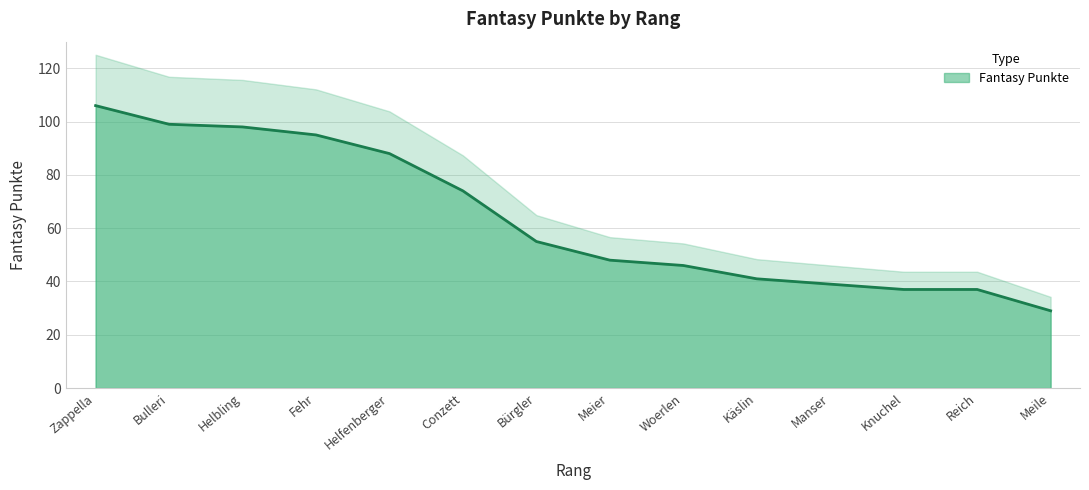

How many data points are less than 55?

7